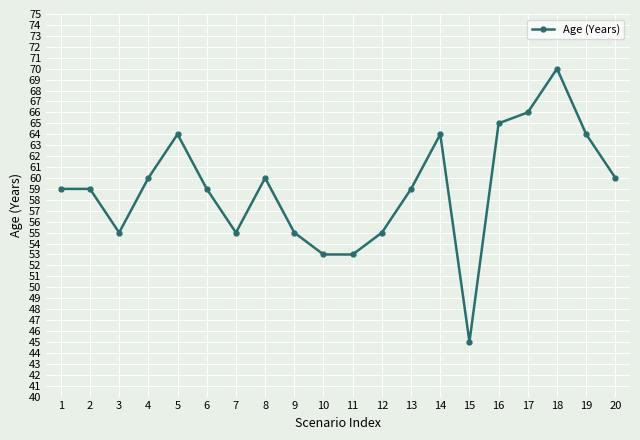

What is the difference between the maximum and minimum values?

25